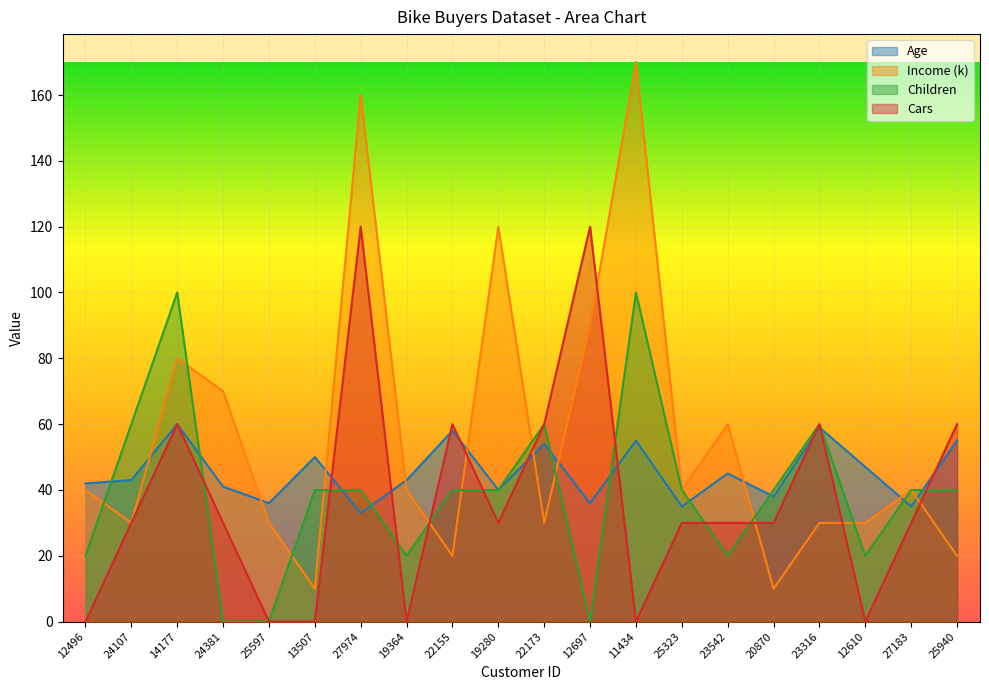

What is the spread (max minus min) of values at 25597?

36